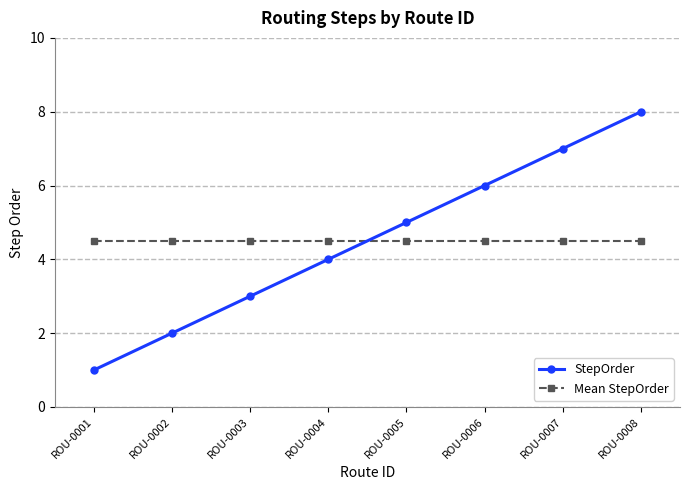

What is the average value of the Mean StepOrder series?

4.5